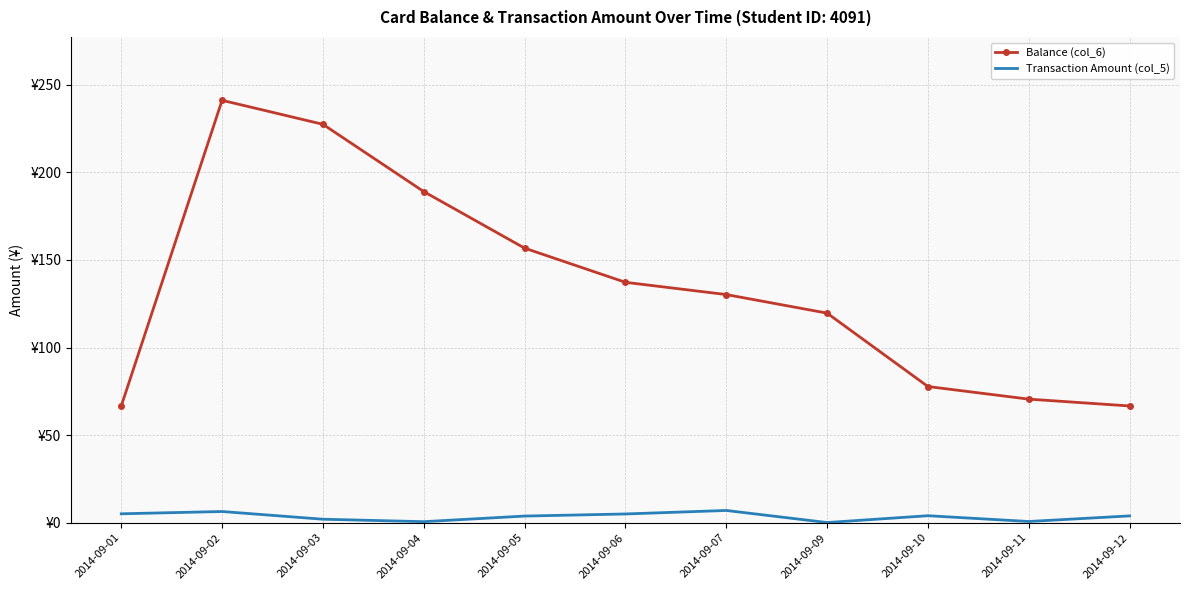

What are all the series names shown in the legend?

Balance (col_6), Transaction Amount (col_5)